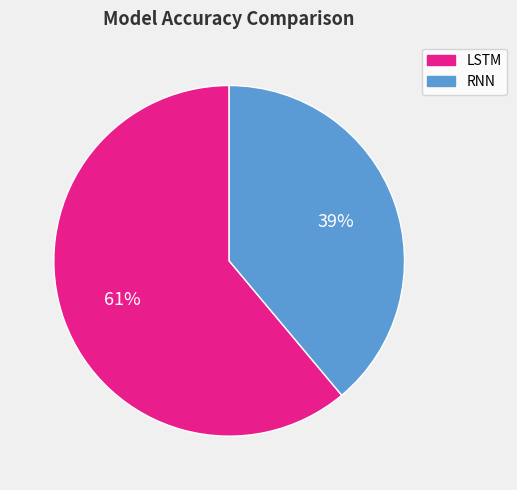

How many slices are in this pie chart?

2